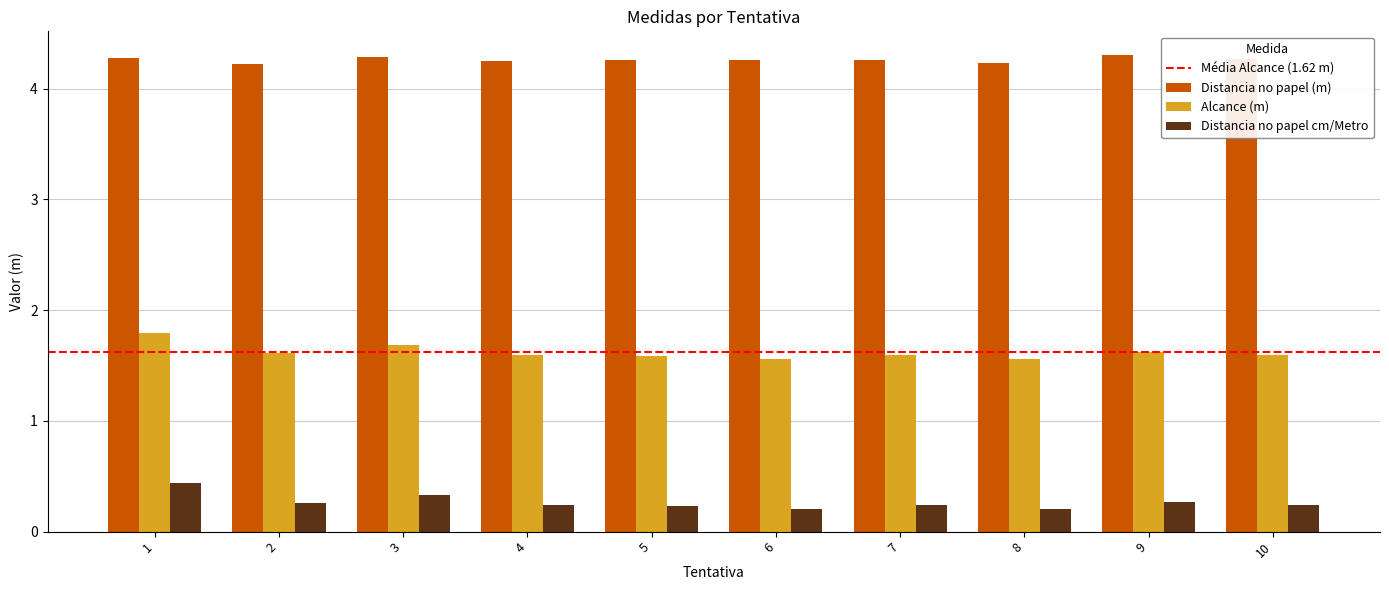

How many Distancia no papel (m) values are between 4 and 5?

10